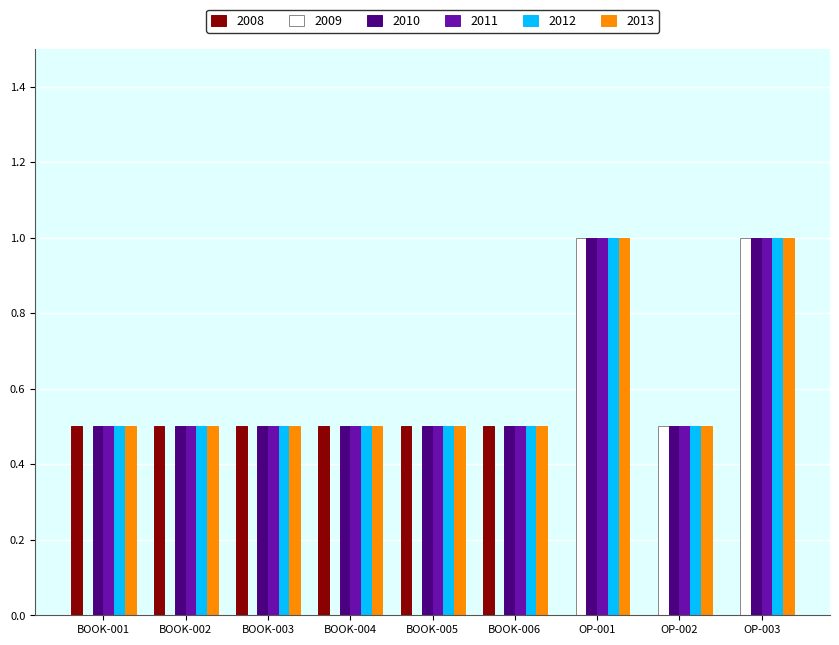

What are all the series names shown in the legend?

2008, 2009, 2010, 2011, 2012, 2013